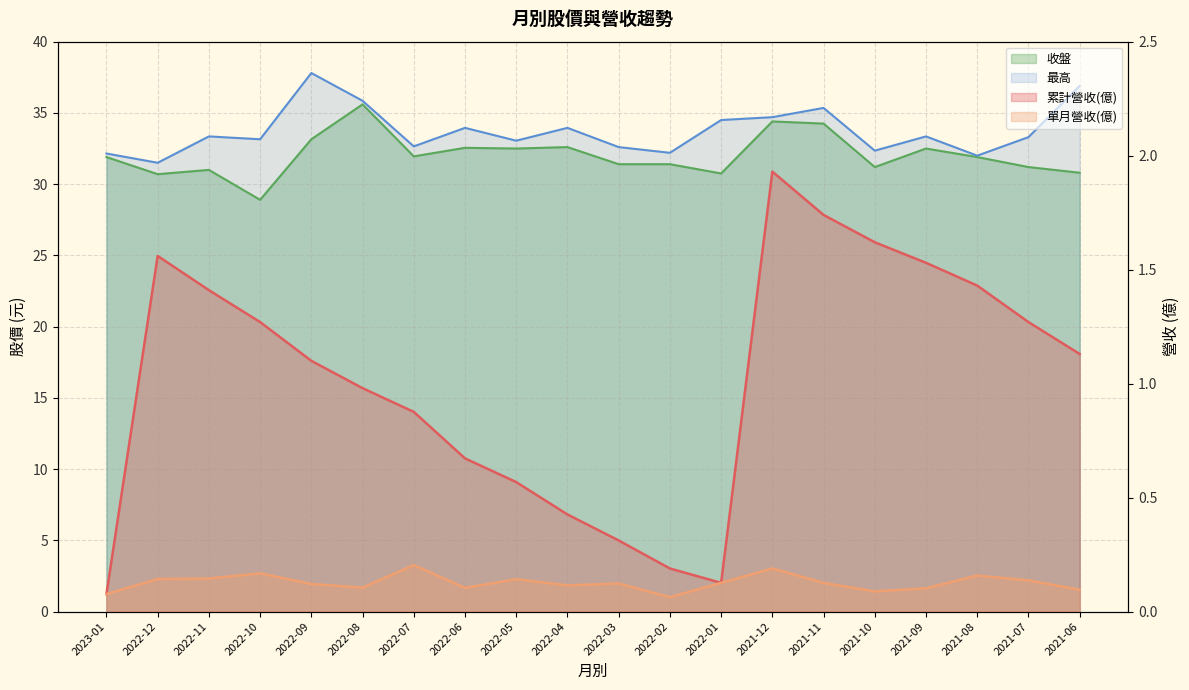

Is it true that 最高 equals 31.5 at 2022-12?

True